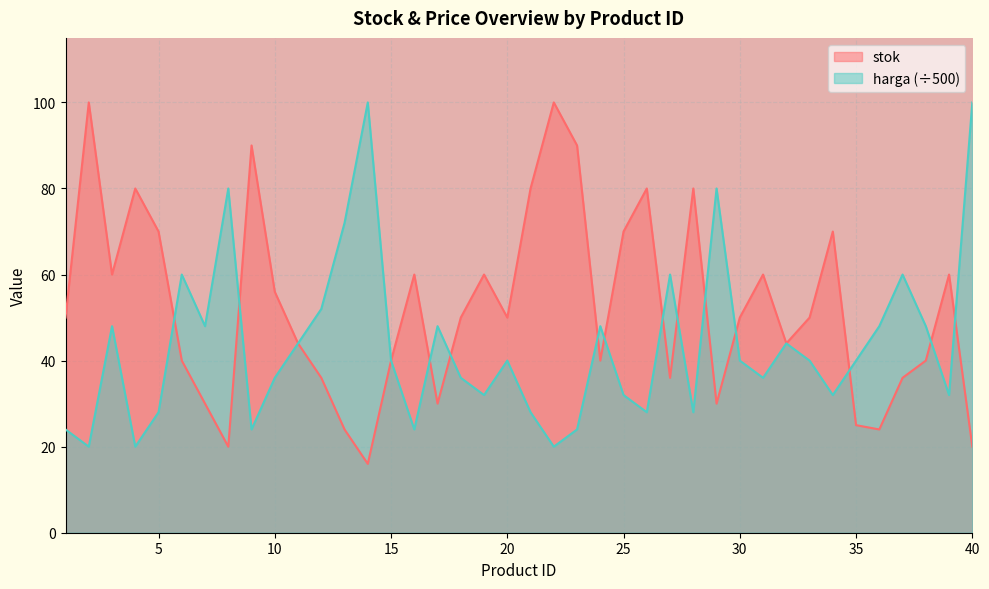

Rank the categories by harga value from lowest to highest.

2, 4, 22, 1, 9, 16, 23, 5, 21, 26, 28, 19, 25, 34, 39, 10, 18, 31, 15, 20, 30, 33, 35, 11, 32, 3, 7, 17, 24, 36, 38, 12, 6, 27, 37, 13, 8, 29, 14, 40